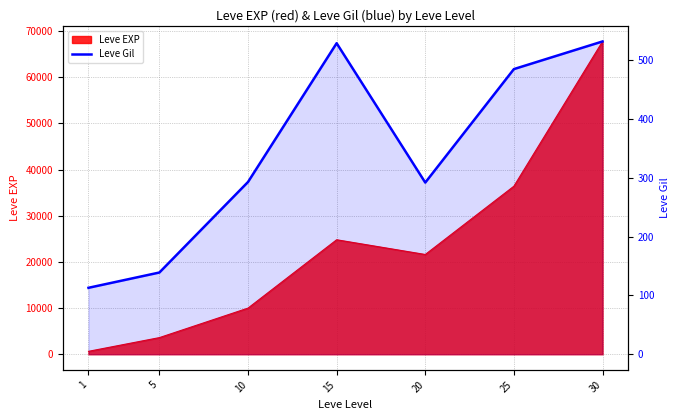

What is the value of the 3rd point from the left?

293